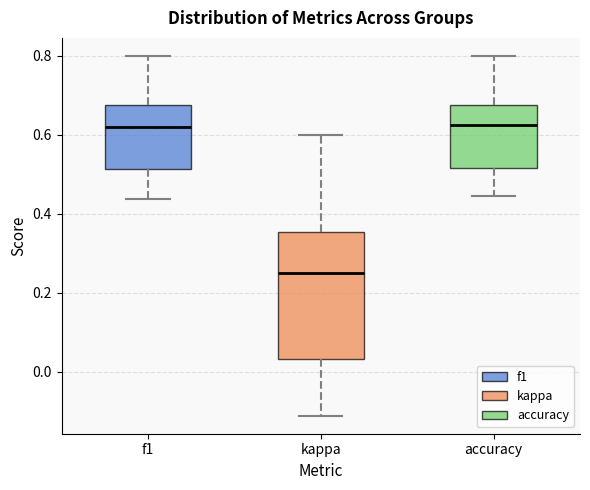

Which box has the lowest median line?

kappa